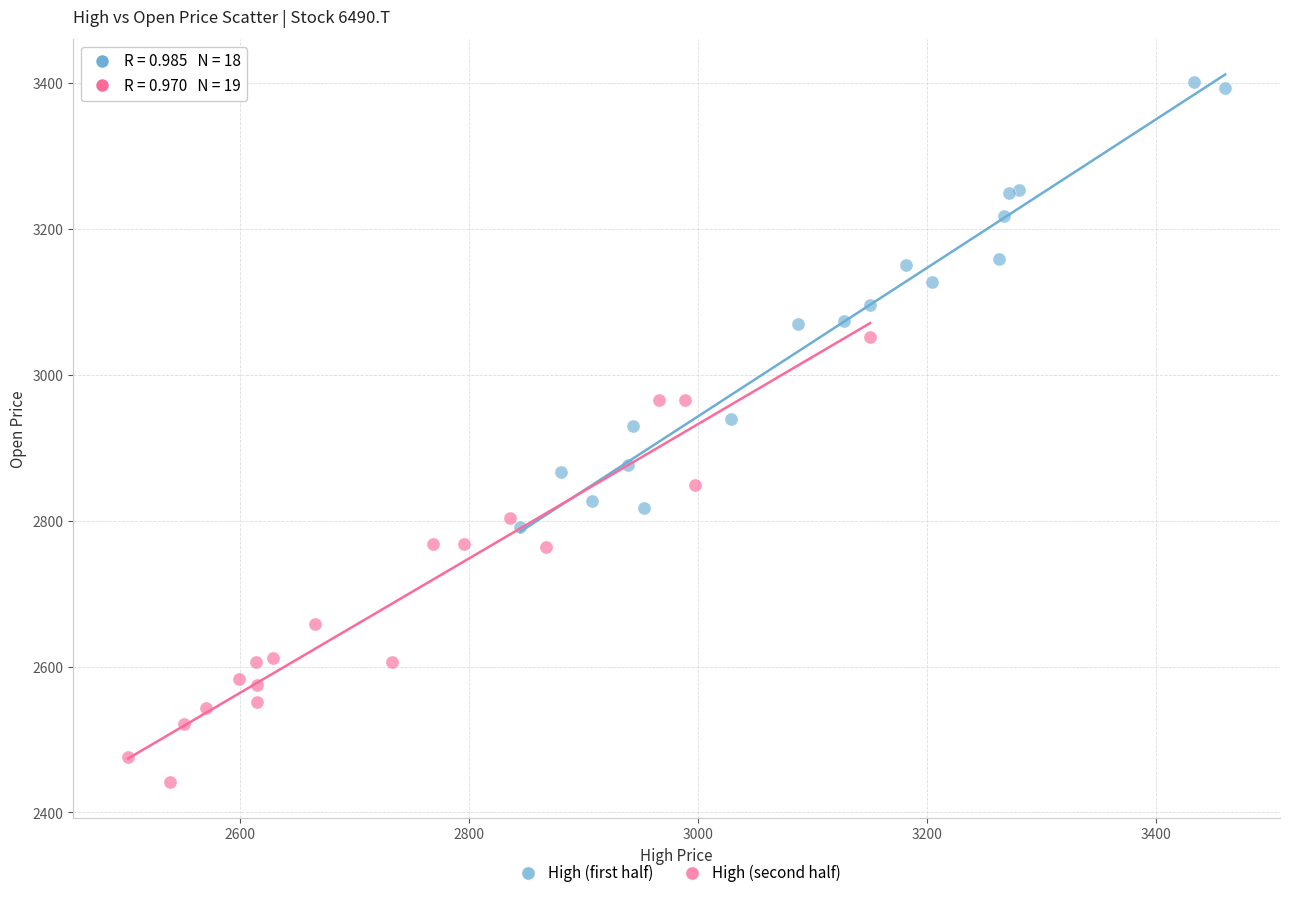

What are all the series names shown in the legend?

High (first half), High (second half)